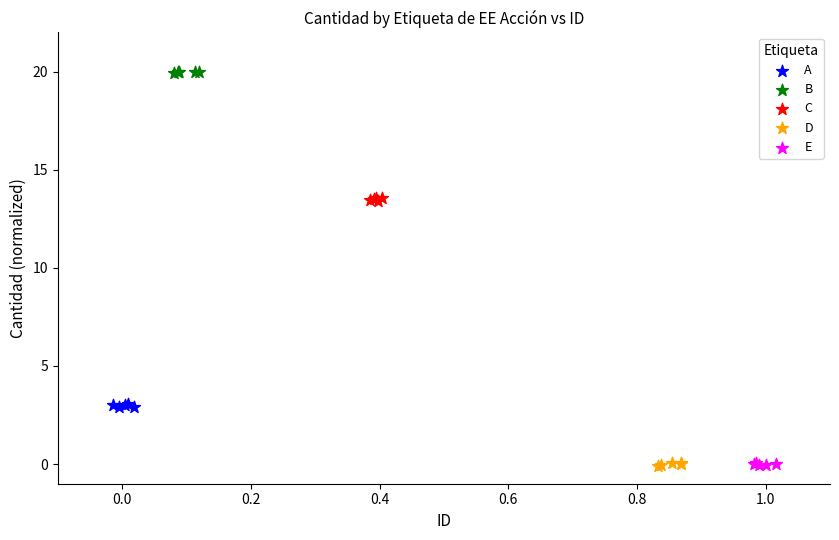

Which series reaches the maximum Y coordinate?

B